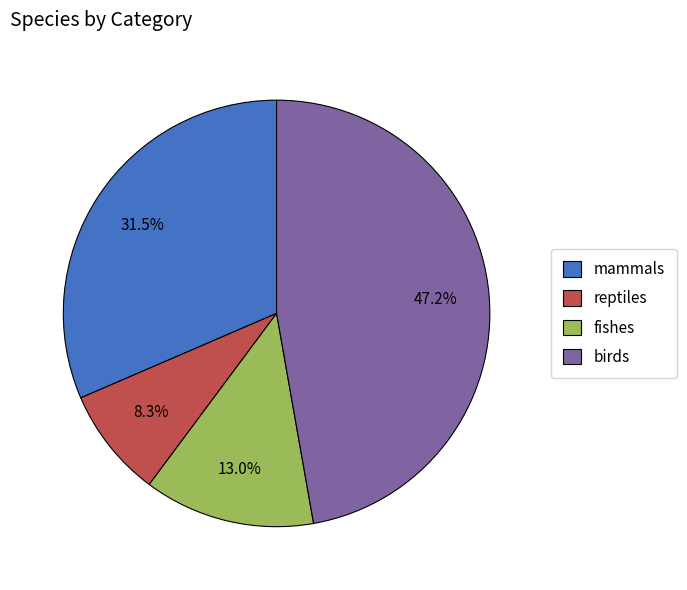

Do fishes and mammals together represent more than half of the pie?

No